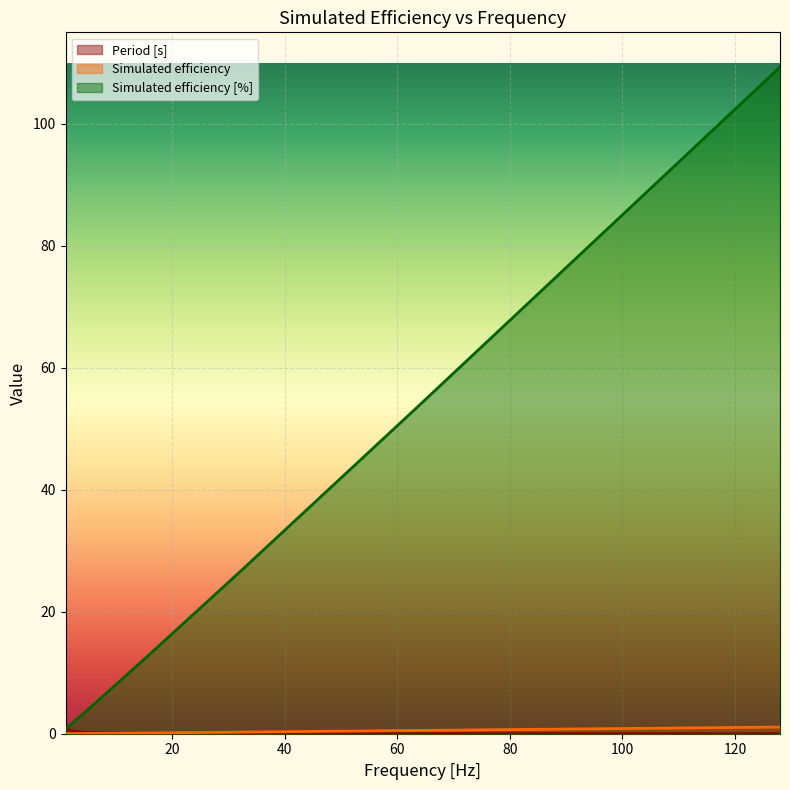

What is the maximum value shown in the chart?

109.3